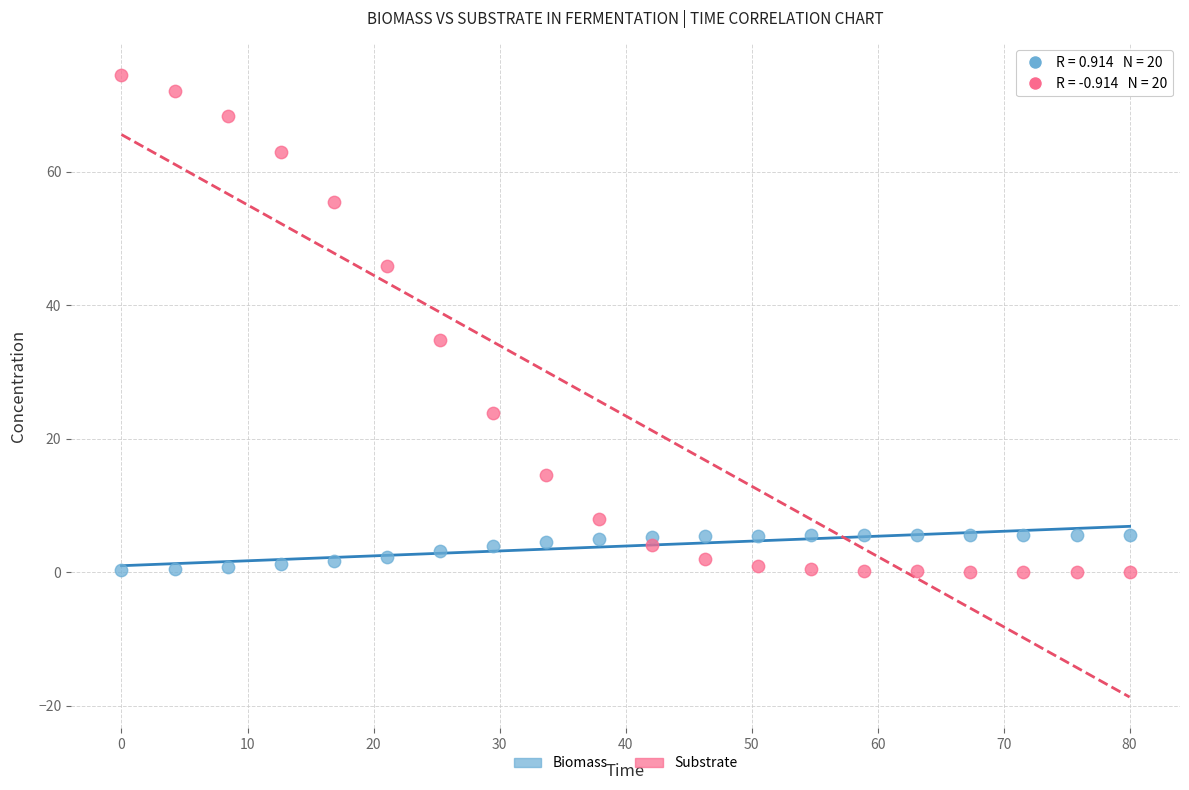

What is the X range (max minus min) for the scatter plot?

80.0